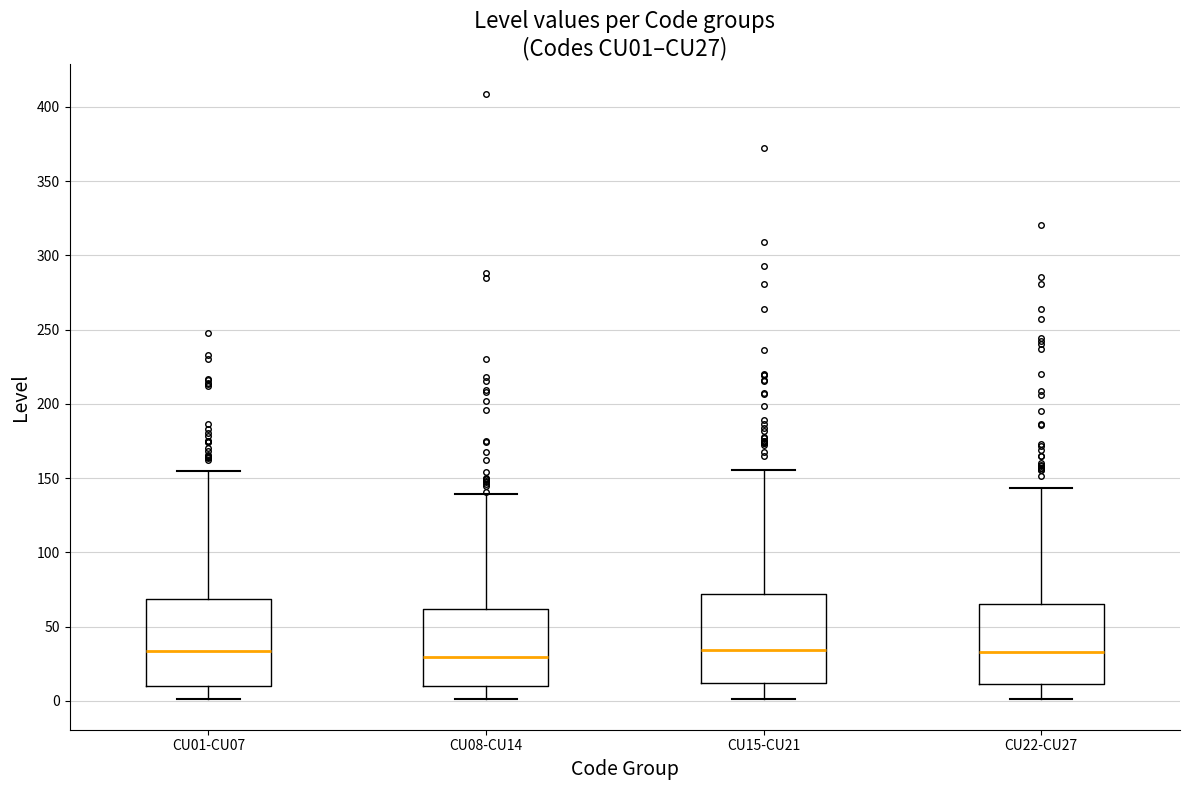

Where does the lower whisker of the box for CU22-CU27 end on the y-axis? The values are not printed on the chart, so give them approximately, as read against the axis.

0